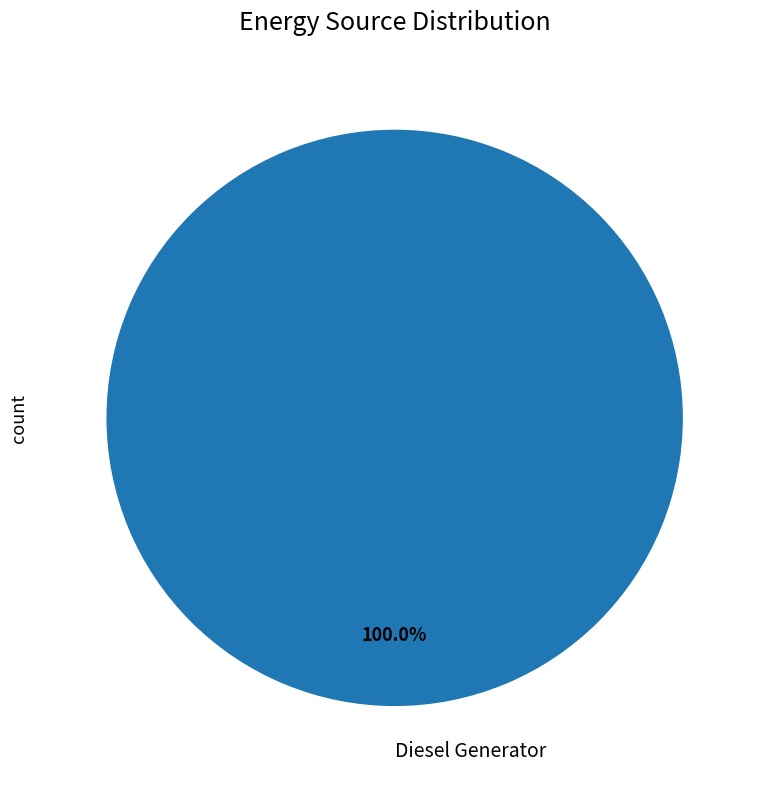

The Diesel Generator slice represents 100% of the pie. True or false?

True